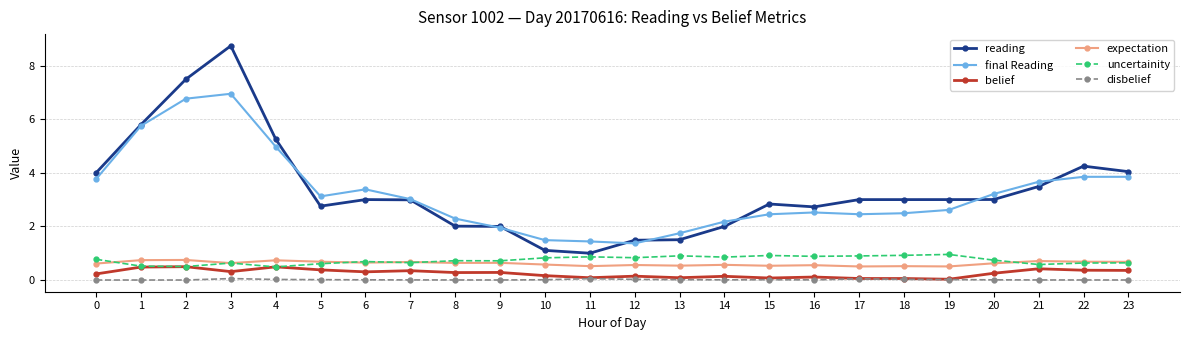

Between 2 and 18, which series saw the biggest shift?

reading